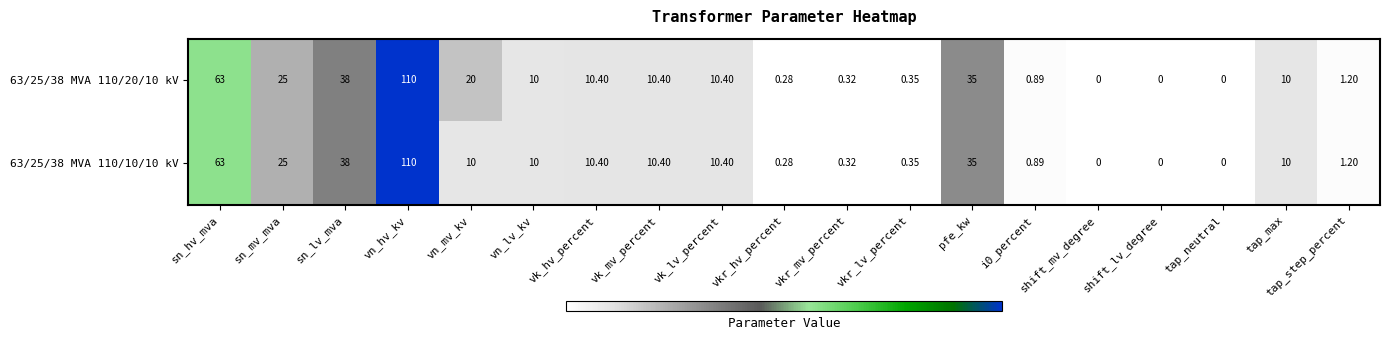

How many positive values does the 63/25/38 MVA 110/10/10 kV series have?

16